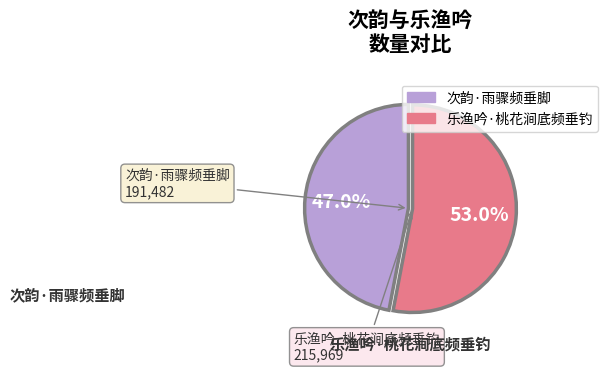

To the nearest percent, what portion does 次韵·雨骤频垂脚 represent?

47%